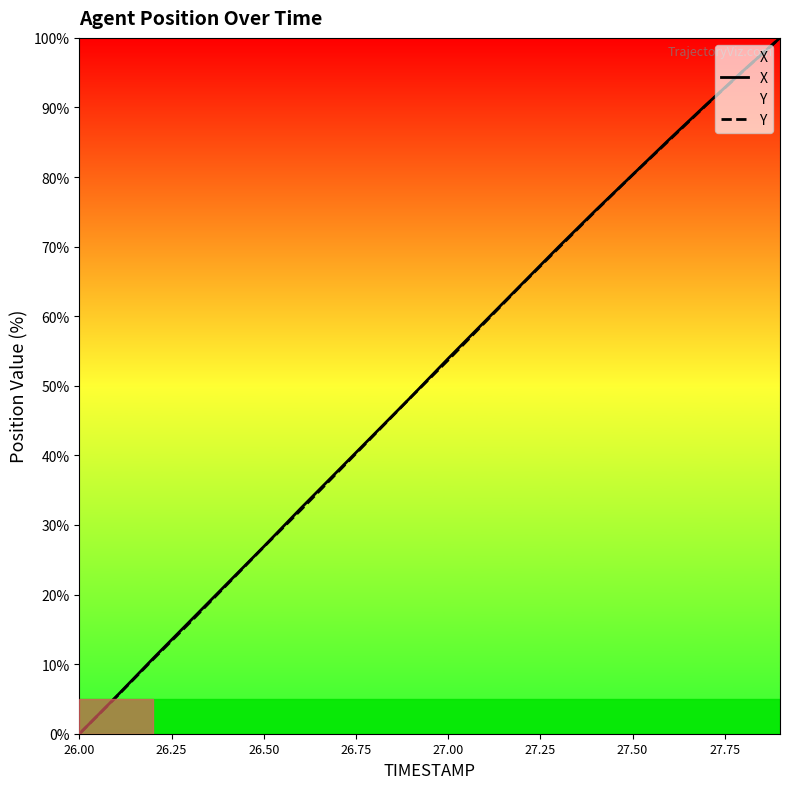

Rank the series by their maximum value, from highest to lowest.

X, Y